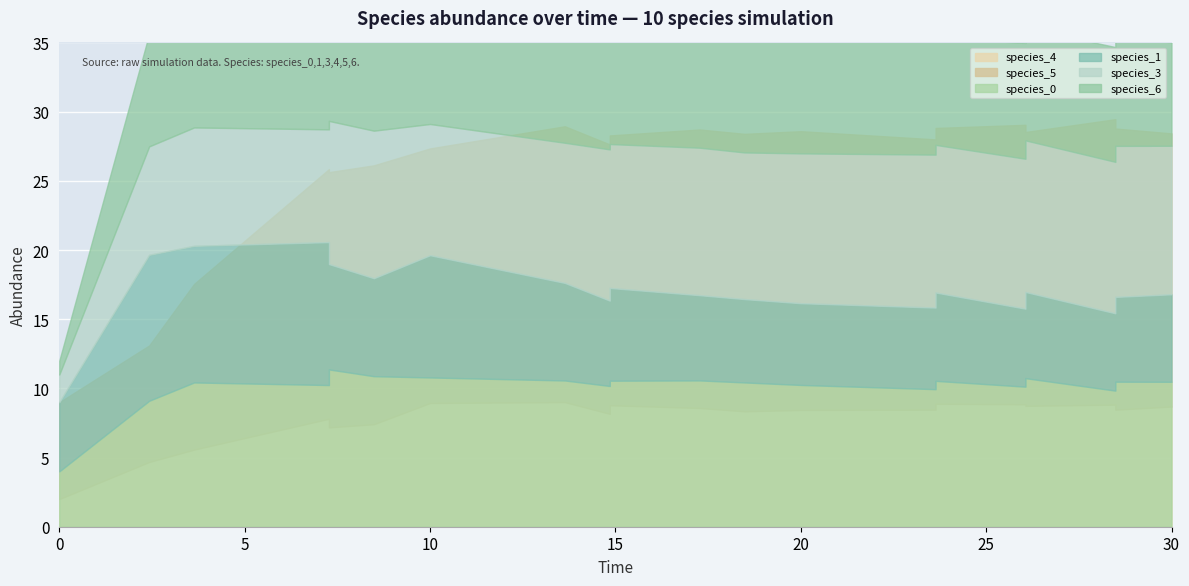

True or false: species_3 and species_5 cross at least once.

False